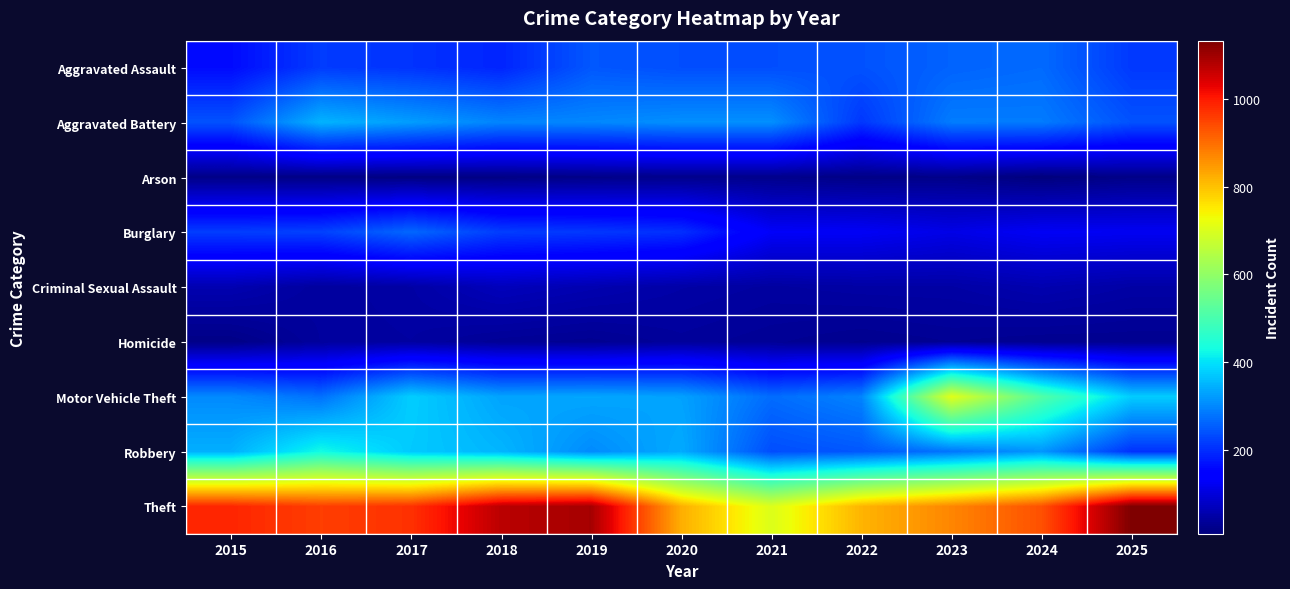

What is the total value across all series at 2019?

2600